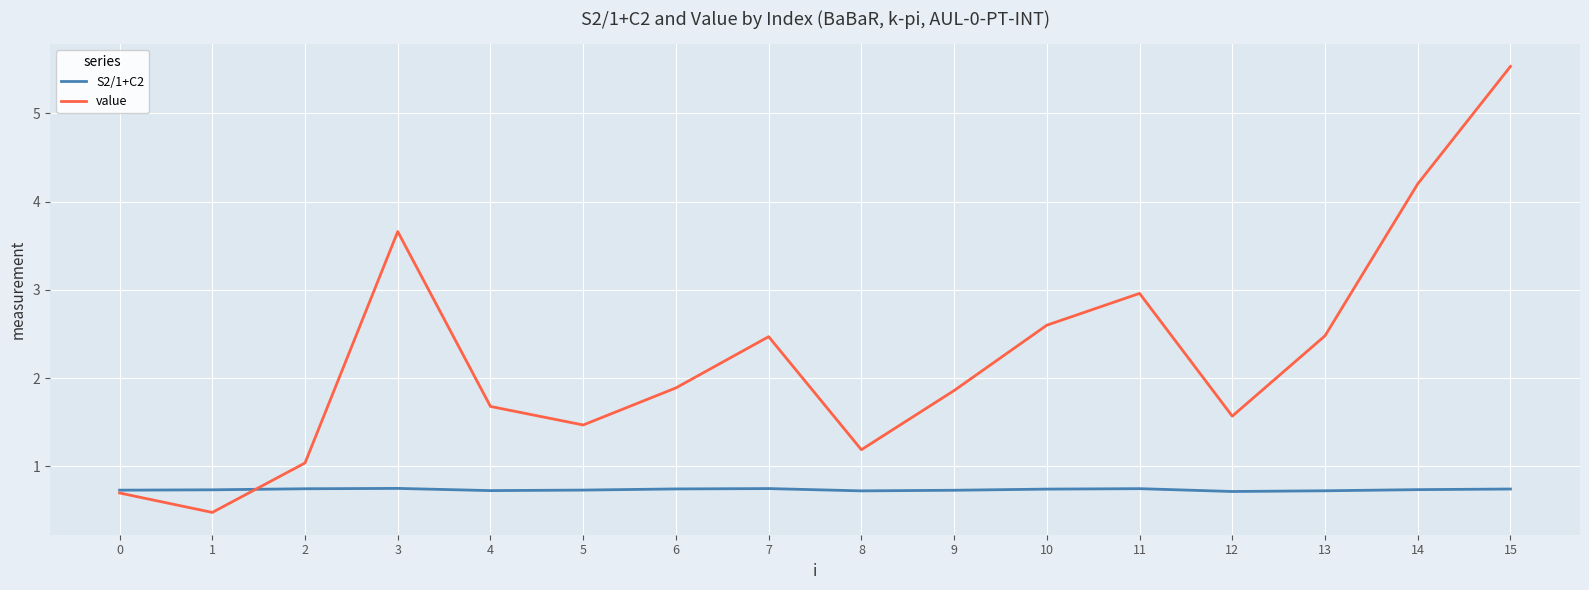

Which series has the largest range (max minus min)?

value